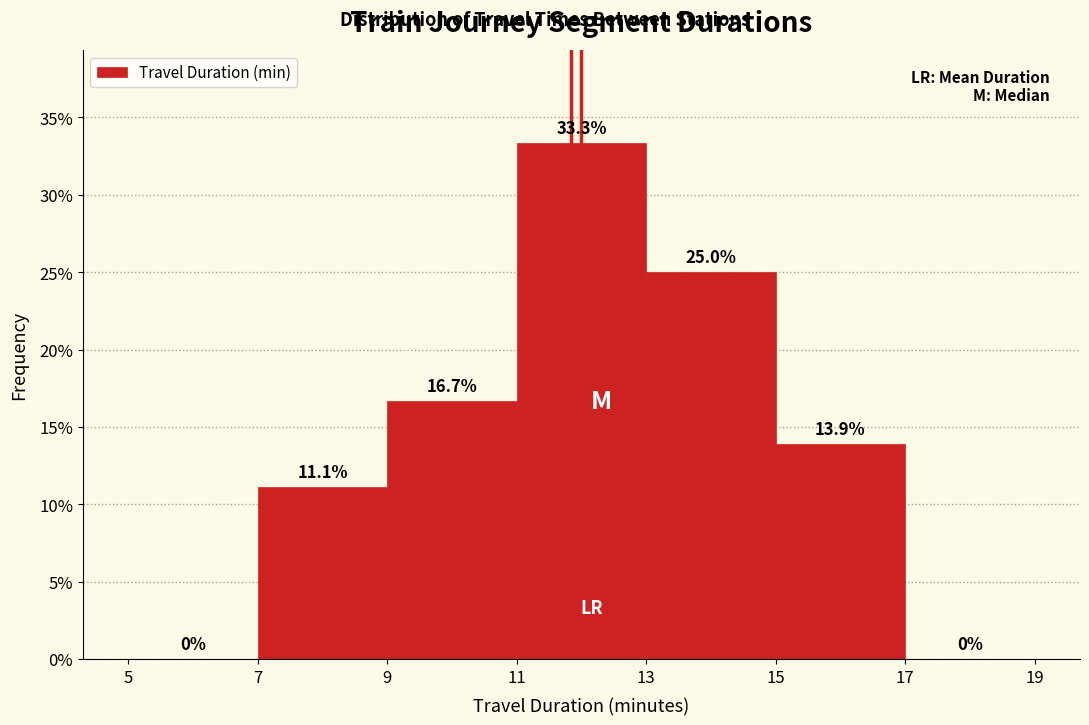

How tall is the bar that spans 15 to 17 on the x-axis?

13.9